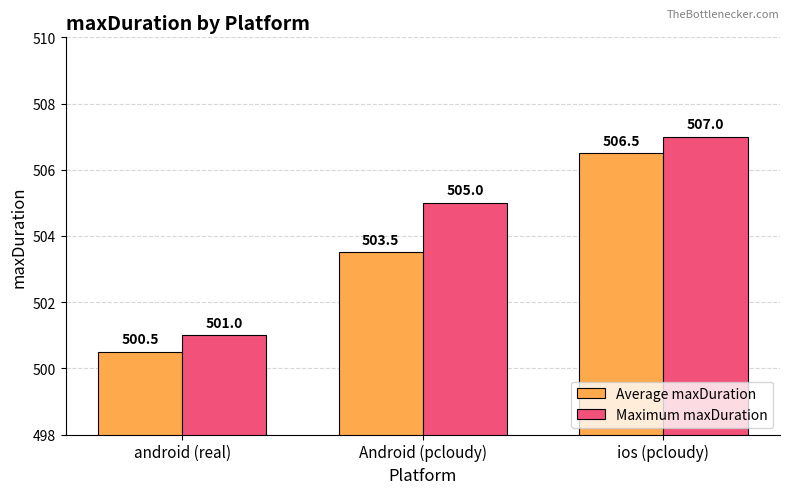

What is the label of the 2nd bar from the right?

Android (pcloudy)